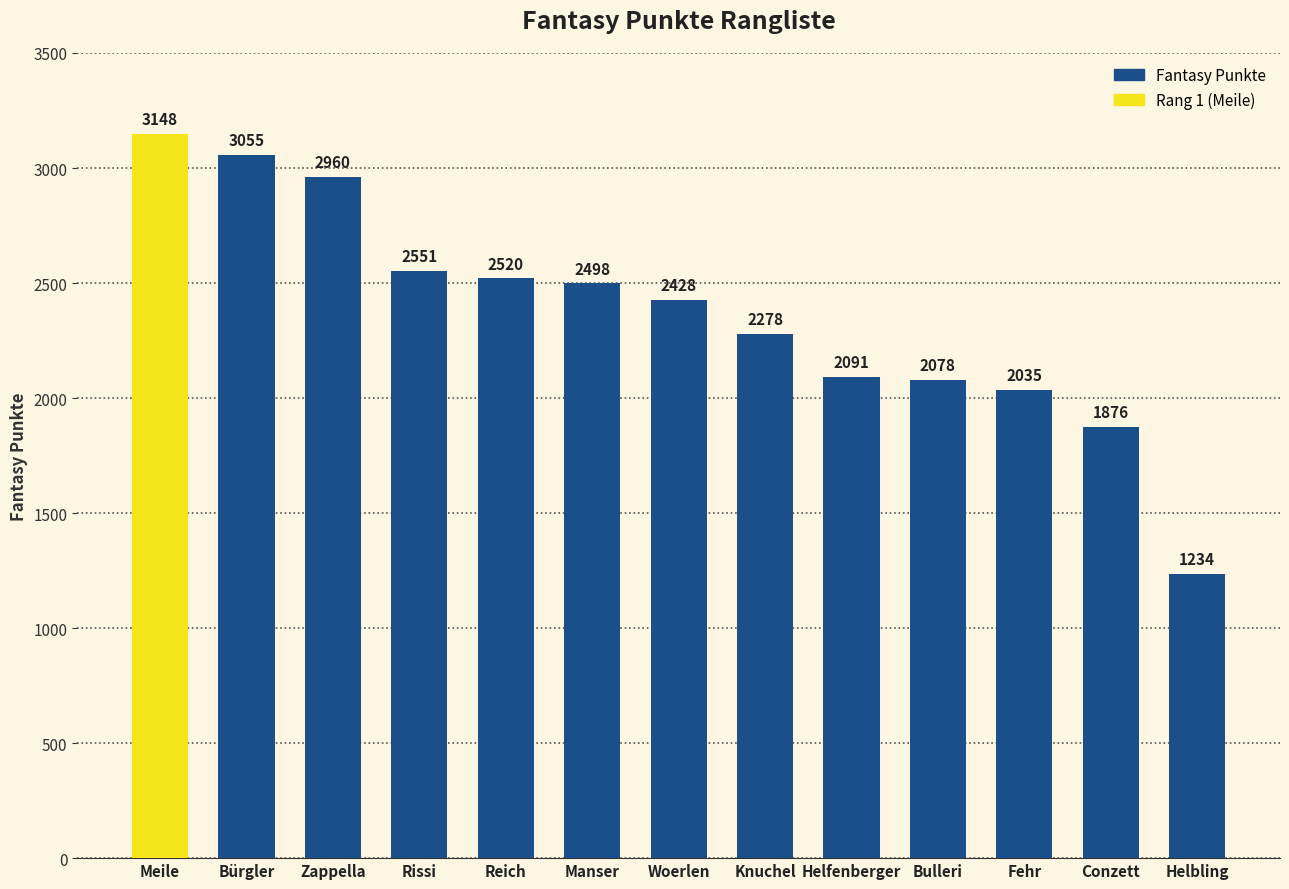

What is the difference between the second highest and minimum values?

1821